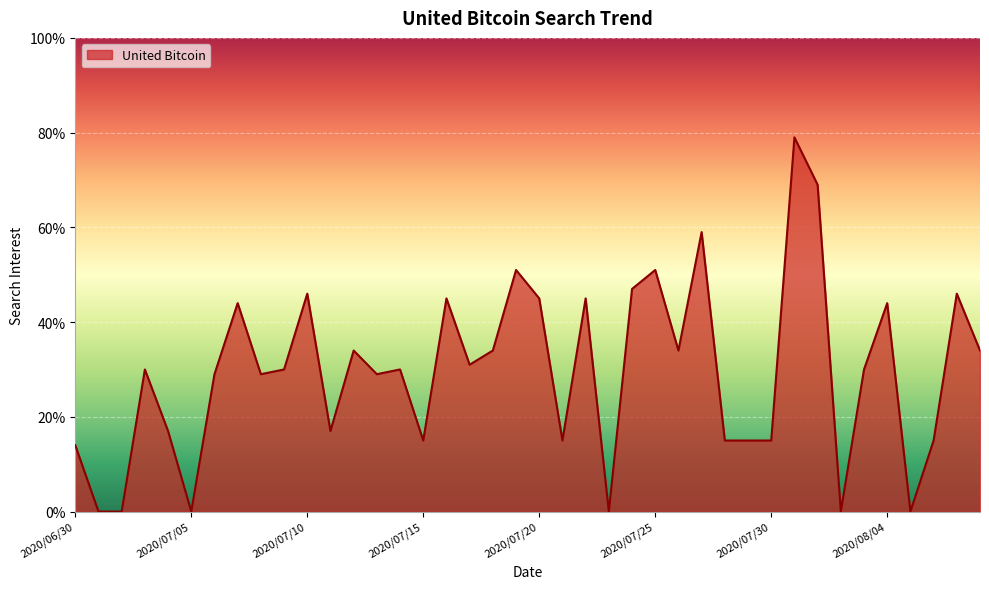

What is the greatest value displayed?

79